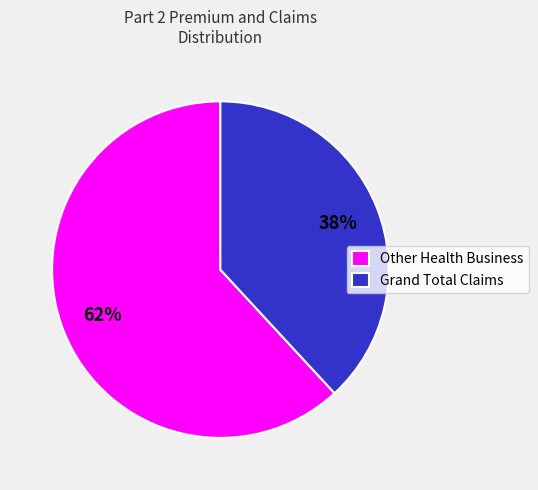

Is there a majority slice in this chart?

Yes